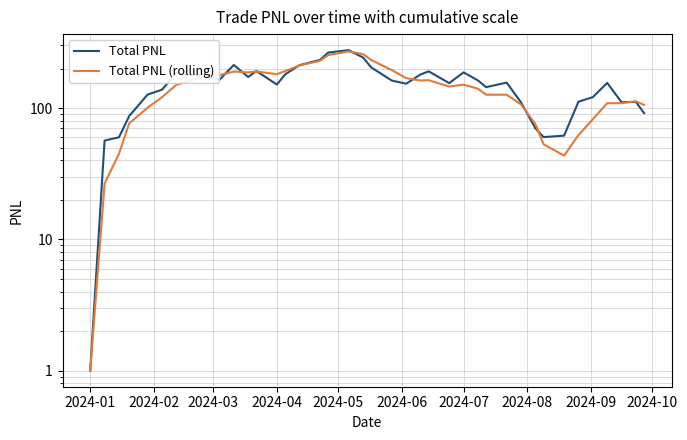

True or false: Total PNL (rolling) has more than 1 points higher than both neighbors.

True